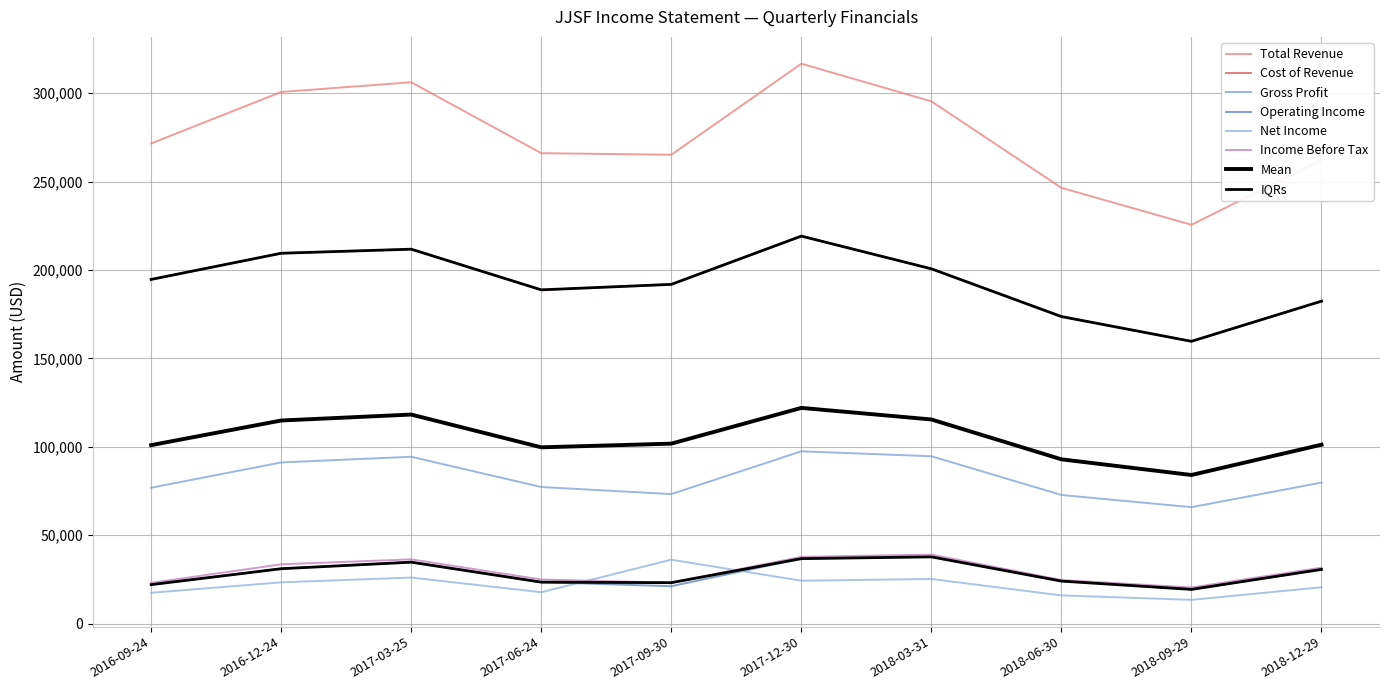

Which series changed the most between 2016-12-24 and 2018-03-31?

Cost of Revenue